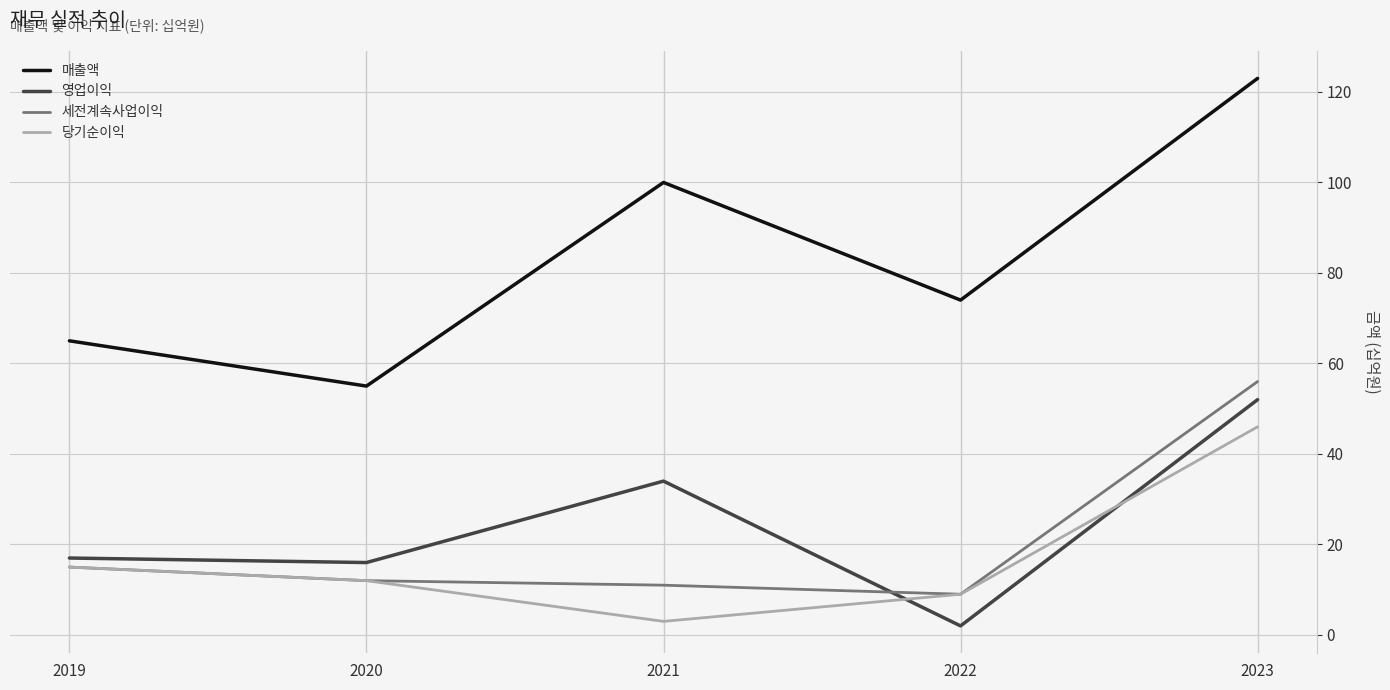

What is the approximate value of 당기순이익 at 2019?

15